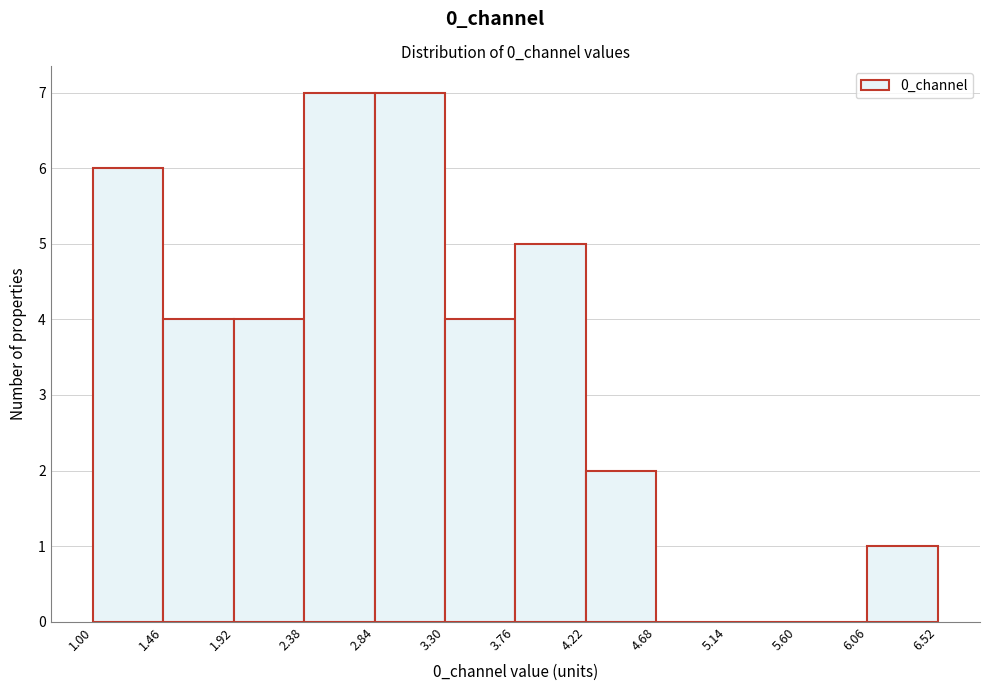

How tall is the bar that spans 2.84 to 3.30 on the x-axis? The values are not printed on the chart, so give them approximately, as read against the axis.

7